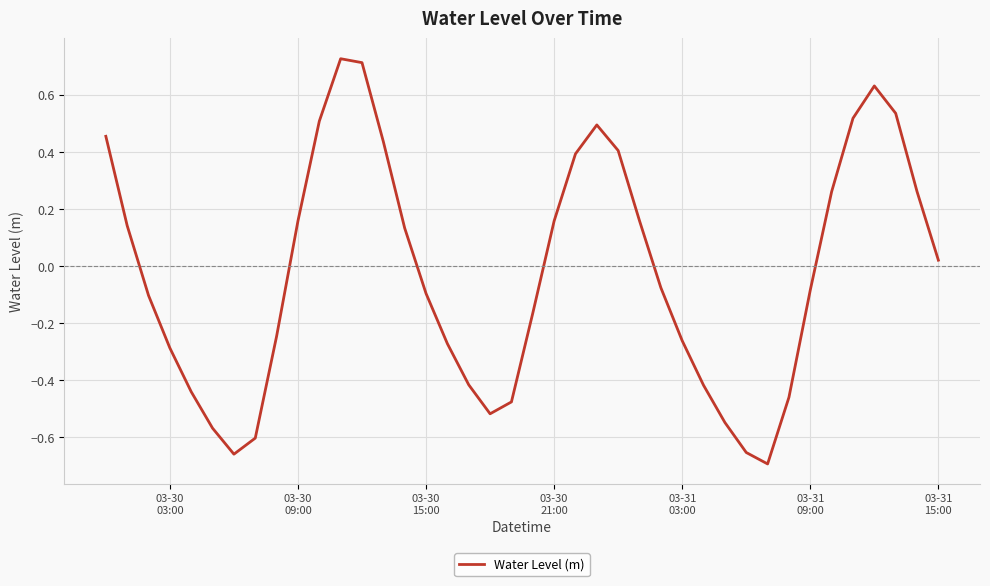

What is the difference between the maximum and minimum values?

1.4